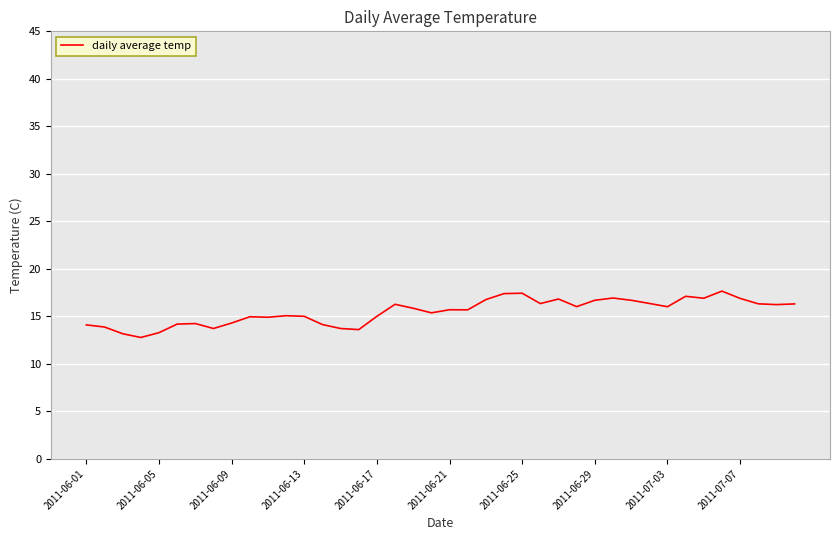

What is the greatest value displayed?

17.7